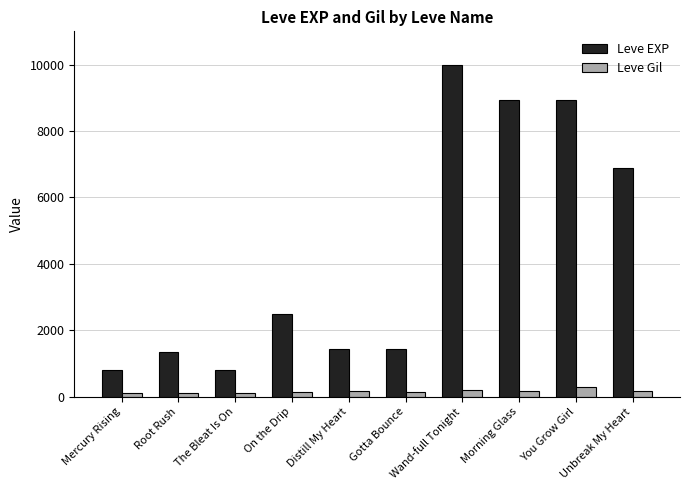

What is the smallest value displayed?

112